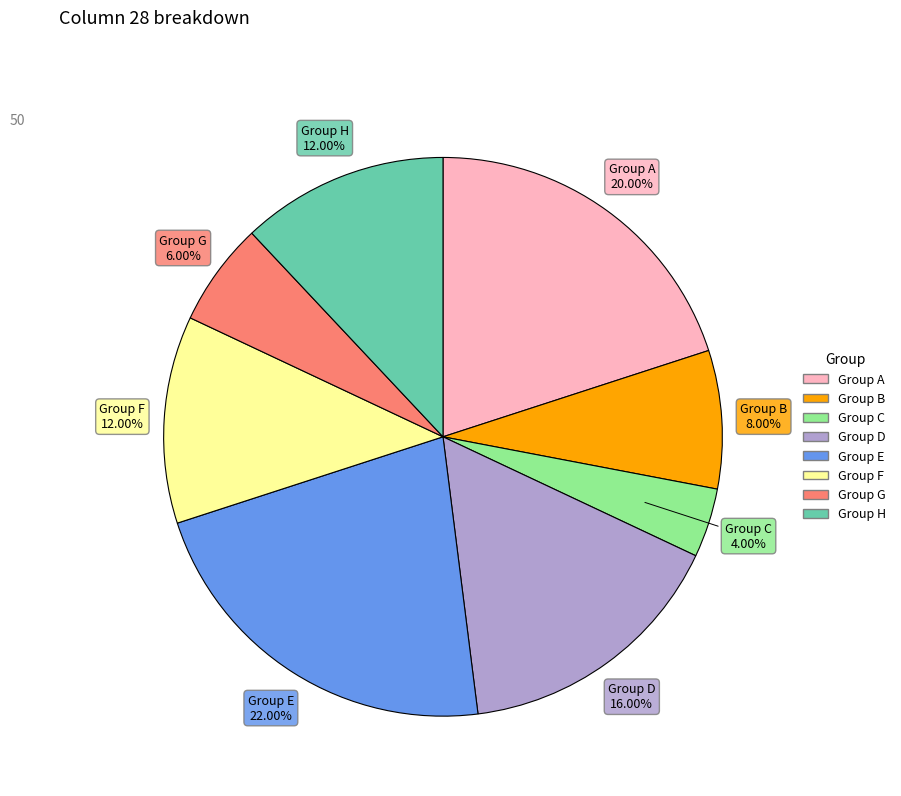

Is there a majority slice in this chart?

No